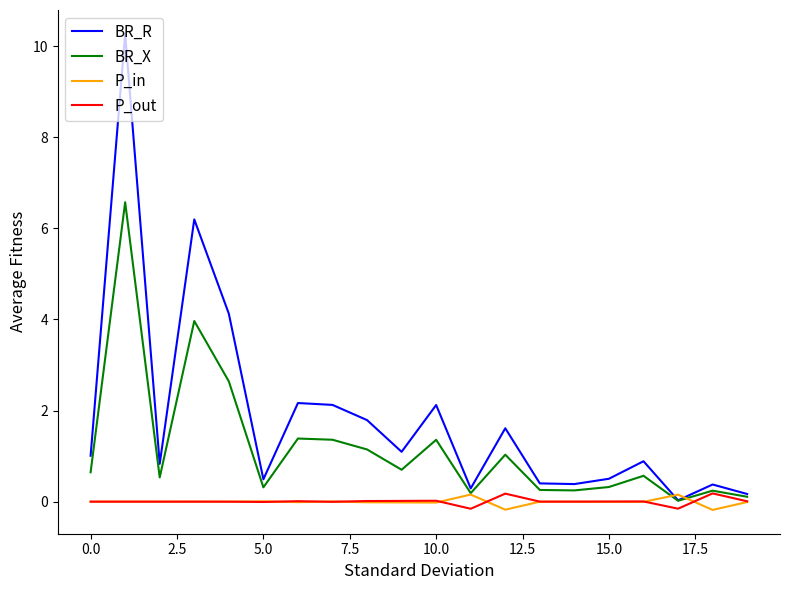

What is the maximum value shown in the chart?

10.3